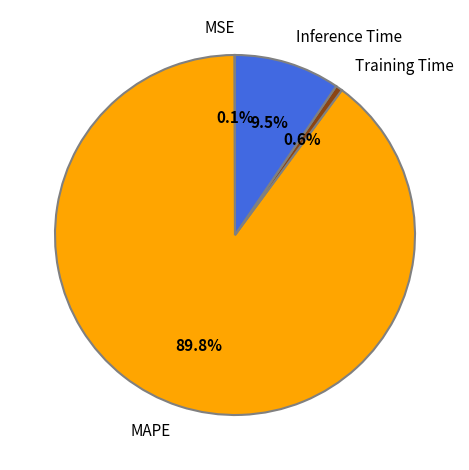

Which slice is the largest?

MAPE